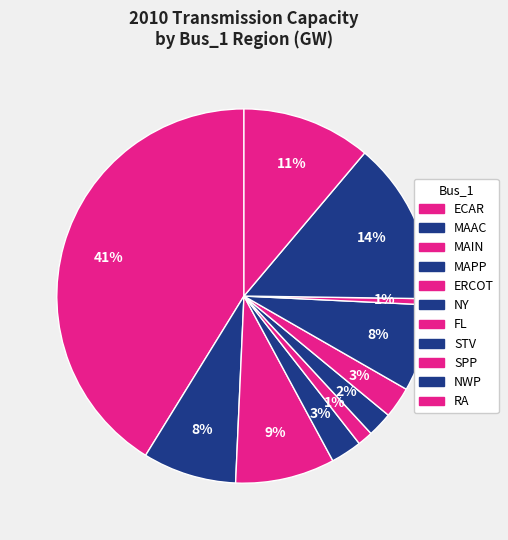

Which slice is the largest?

ECAR